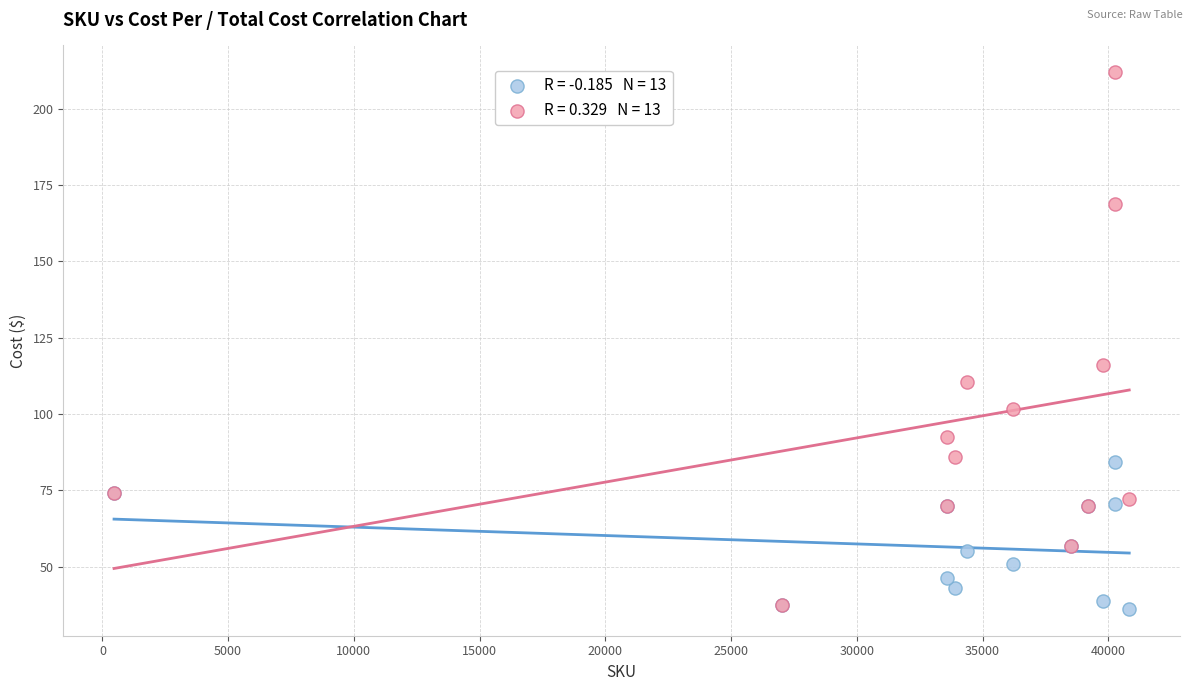

Across all series, what Y value is closest to 124?

116.0